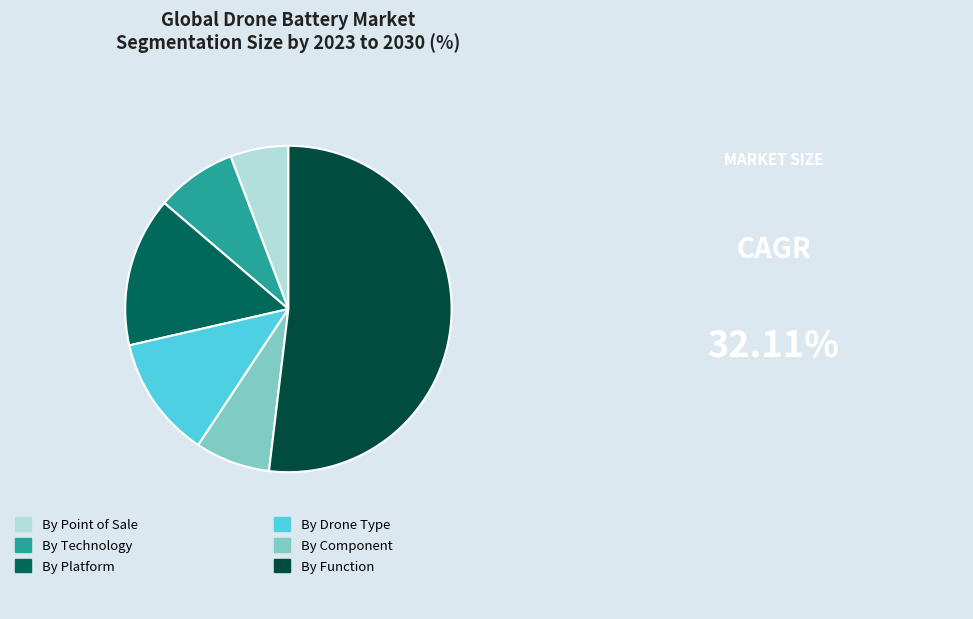

How many segments does this pie chart have?

6